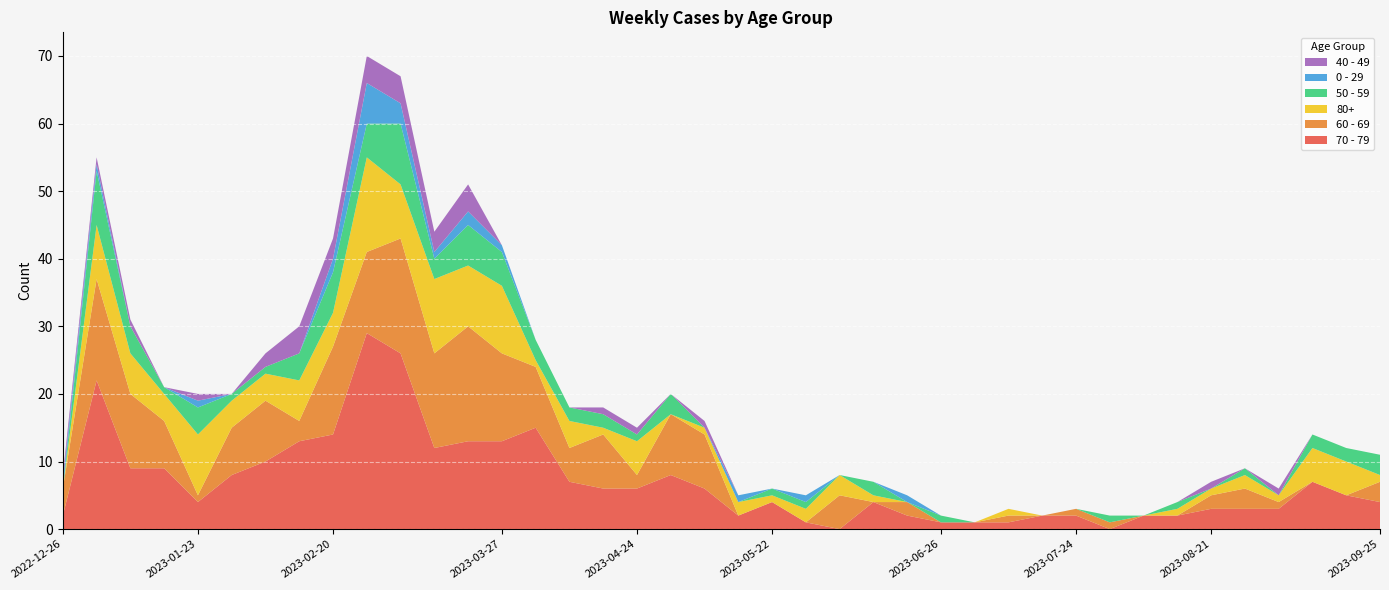

Reading left to right, list all the values displayed in this chart.

70 - 79: 2	22	9	9	4	8	10	13	14	29	26	12	13	13	15	7	6	6	8	6	2	4	1	0	4	2	1	1	1	2	2	0	2	2	3	3	3	7	5	4
60 - 69: 4	15	11	7	1	7	9	3	13	12	17	14	17	13	9	5	8	2	9	8	0	0	0	5	0	2	0	0	1	0	1	1	0	0	2	3	1	0	0	3
80+: 0	8	6	4	9	4	4	6	5	14	8	11	9	10	1	4	1	5	0	1	2	1	2	3	1	0	0	0	1	0	0	0	0	1	1	2	1	5	5	1
50 - 59: 0	8	4	1	4	1	1	4	6	5	9	3	6	5	3	2	2	1	3	0	0	1	1	0	2	0	1	0	0	0	0	1	0	1	0	1	0	2	2	3
0 - 29: 1	1	0	0	1	0	0	0	2	6	3	1	2	1	0	0	0	0	0	0	1	0	1	0	0	1	0	0	0	0	0	0	0	0	0	0	0	0	0	0
40 - 49: 1	1	1	0	1	0	2	4	3	4	4	3	4	0	0	0	1	1	0	1	0	0	0	0	0	0	0	0	0	0	0	0	0	0	1	0	1	0	0	0